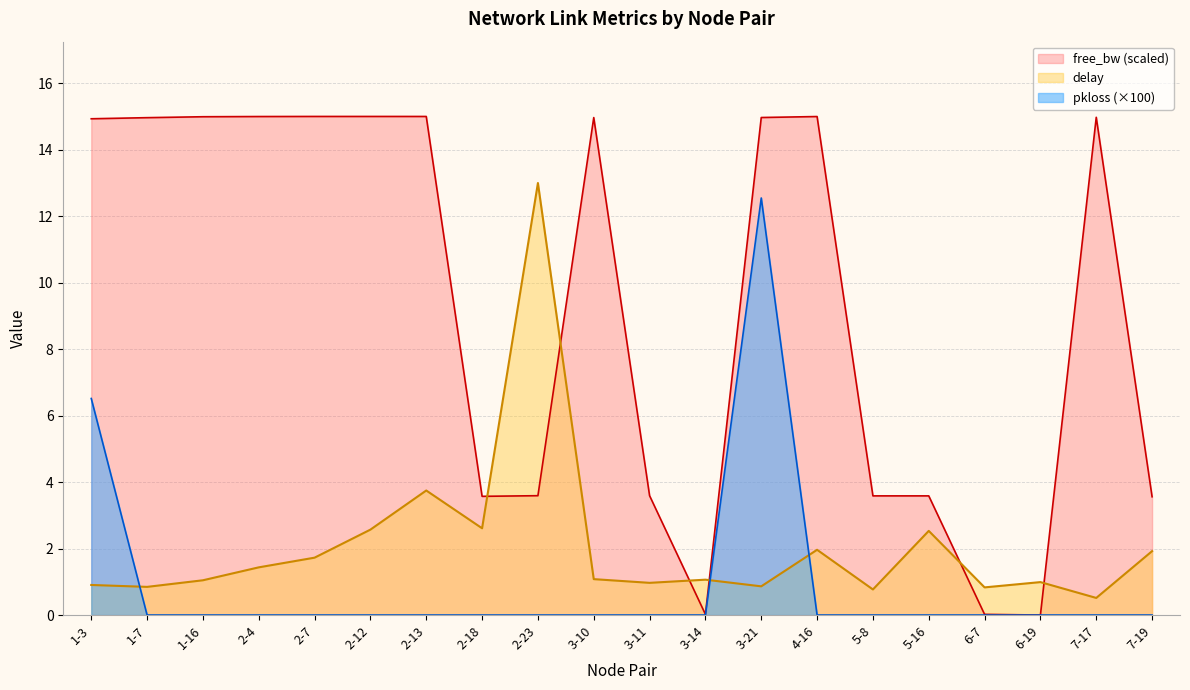

What is the difference between the highest and lowest values at 6-19?

1.0